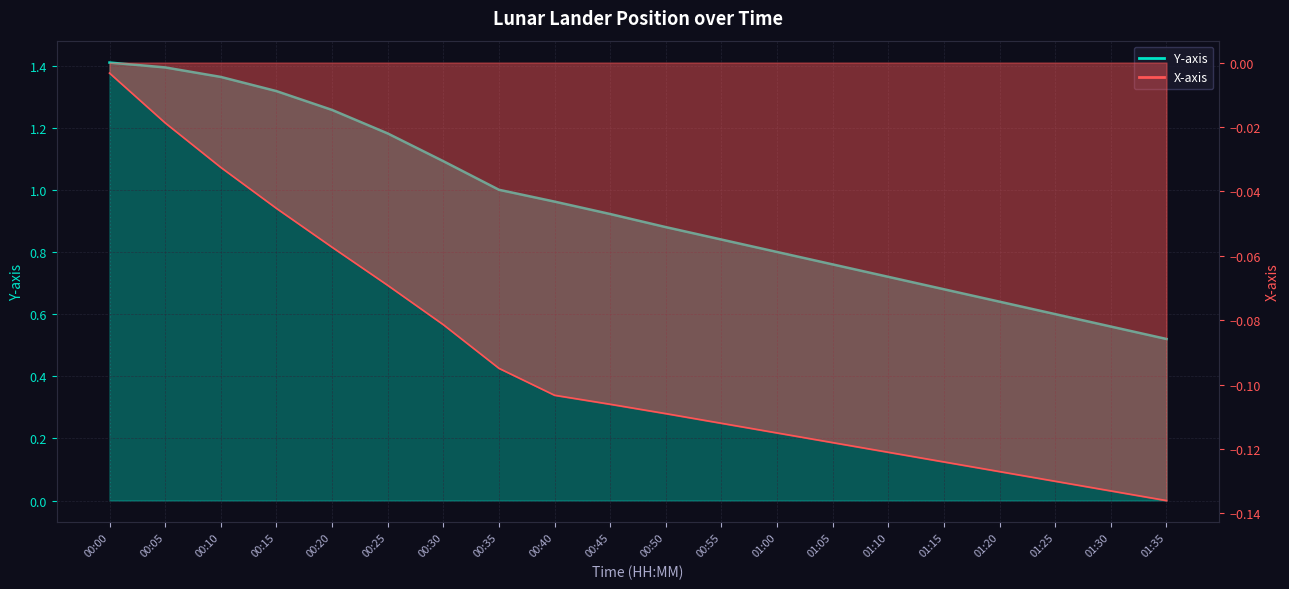

What is the greatest value displayed?

1.4